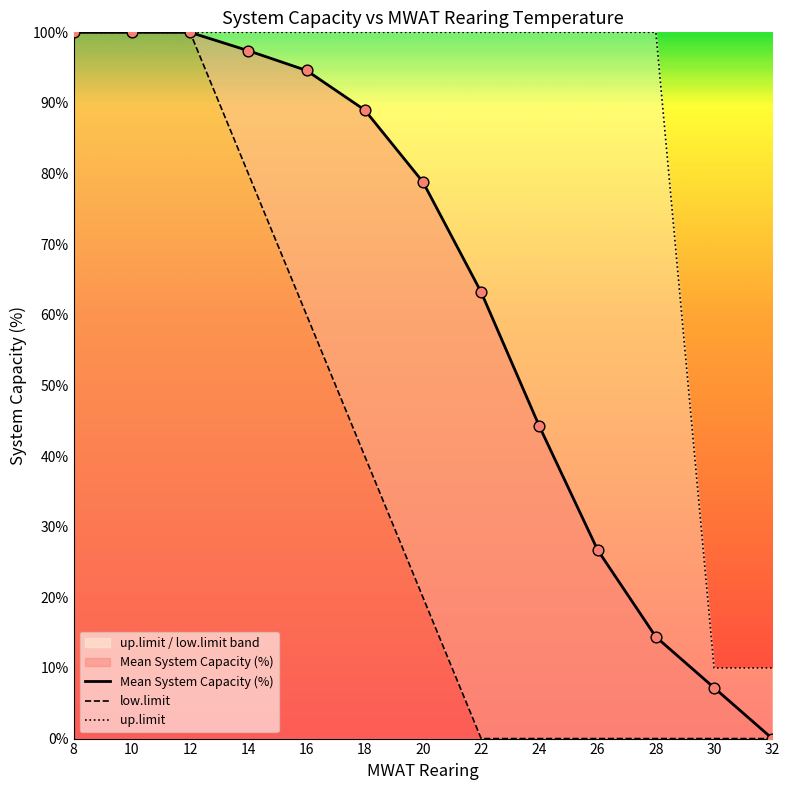

Which series has the widest spread of Y values?

Mean System Capacity (%)